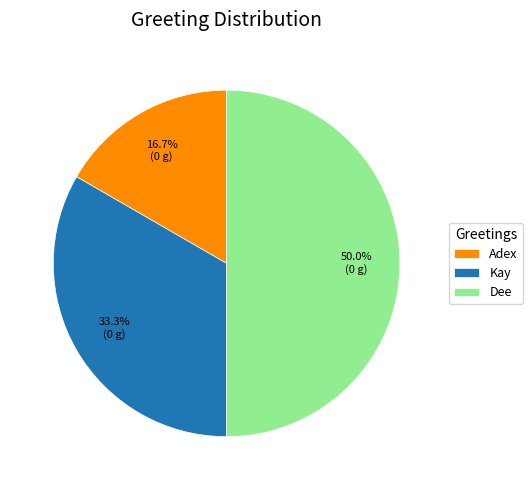

Between Dee and Kay, which is larger?

Dee